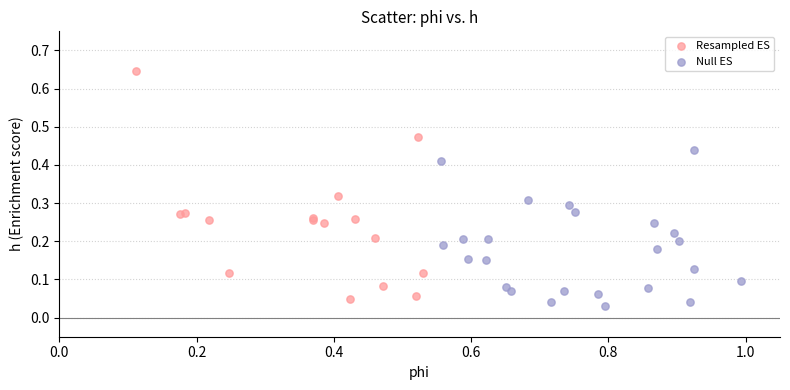

What are all the series names shown in the legend?

Resampled ES, Null ES